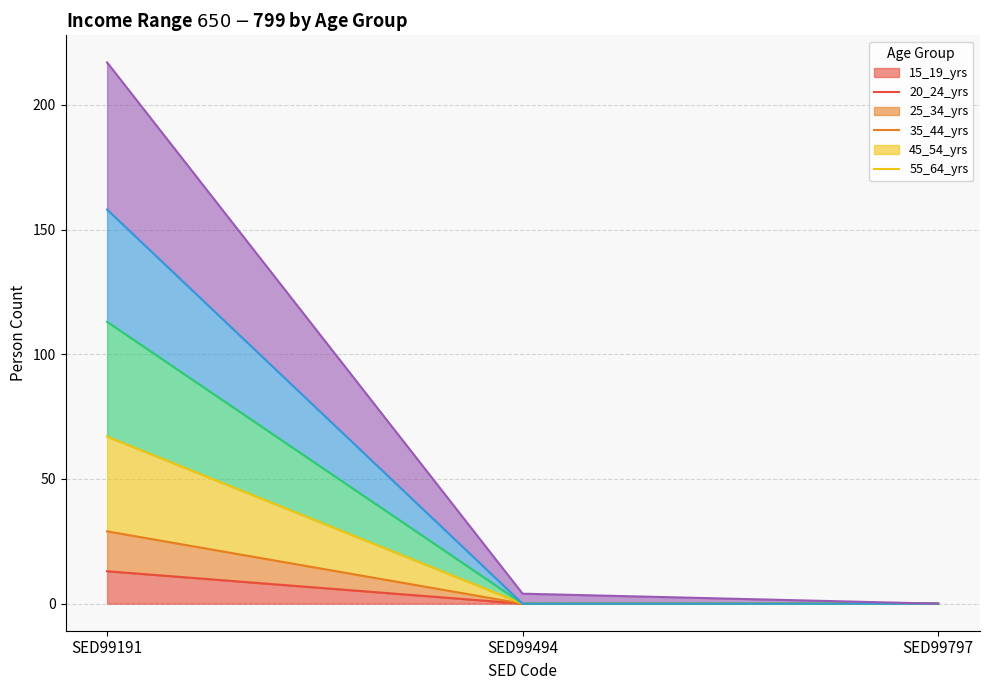

How many data points in 35_44_yrs are above 0?

1